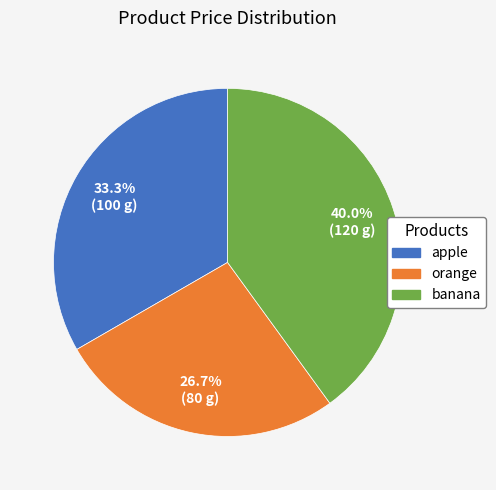

To the nearest percent, what portion does banana represent?

40%